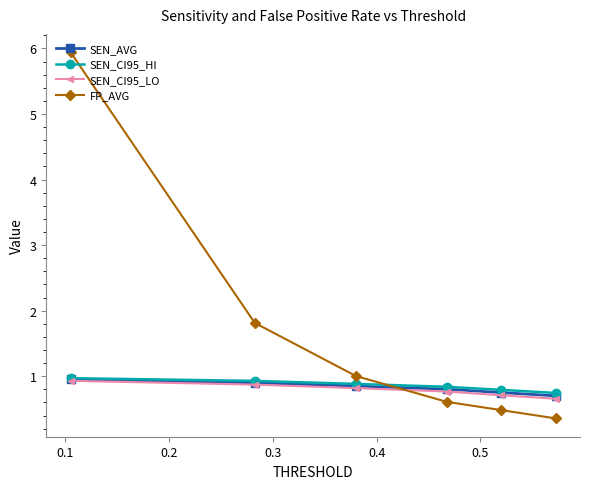

How many intersections are there between FP_AVG and SEN_CI95_LO?

1